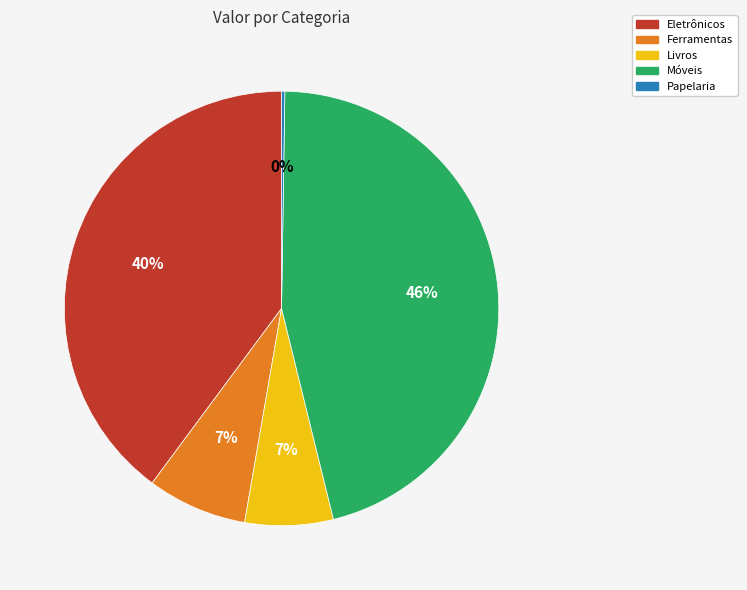

Is there any slice that represents more than half of the pie?

No